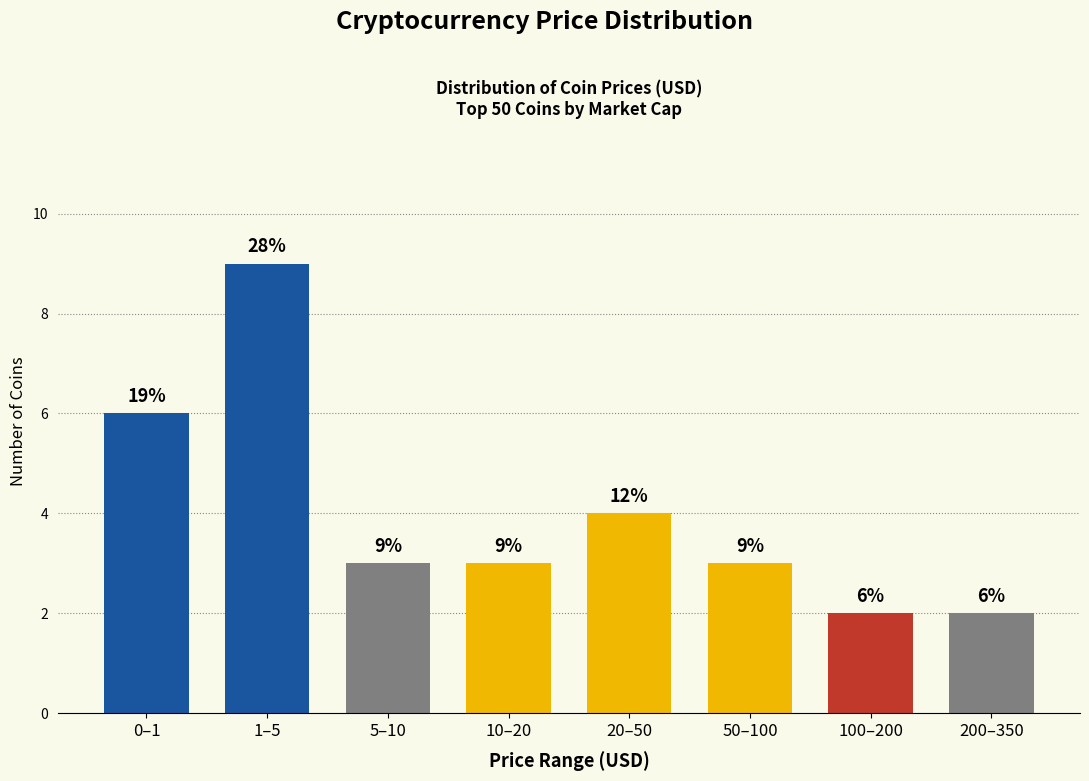

Reading left to right, what are all the values shown in this chart?

0–1=6	1–5=9	5–10=3	10–20=3	20–50=4	50–100=3	100–200=2	200–350=2